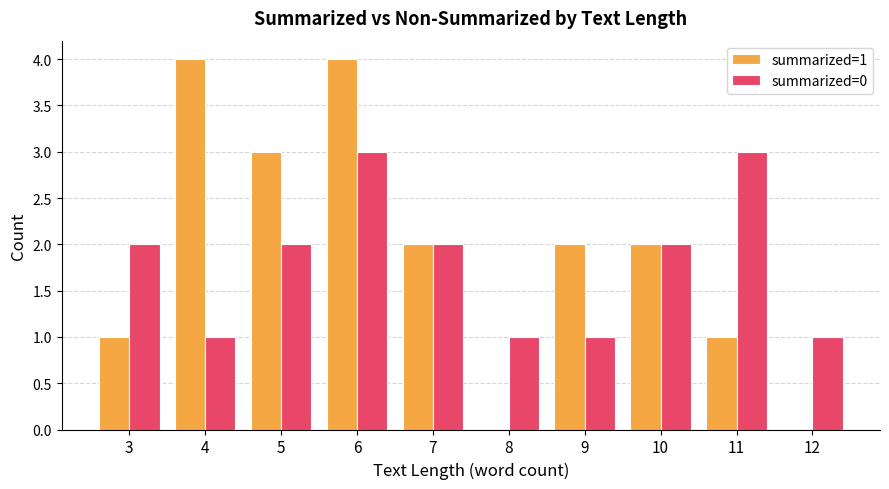

Reading left to right, what are all the values shown in this chart?

summarized=1: 1	4	3	4	2	0	2	2	1	0
summarized=0: 2	1	2	3	2	1	1	2	3	1